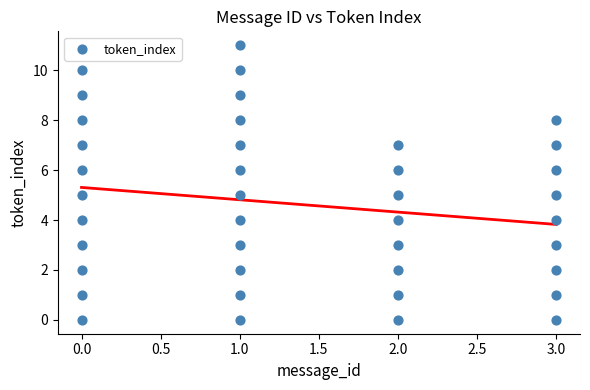

What is the range of X values (max minus min)?

3